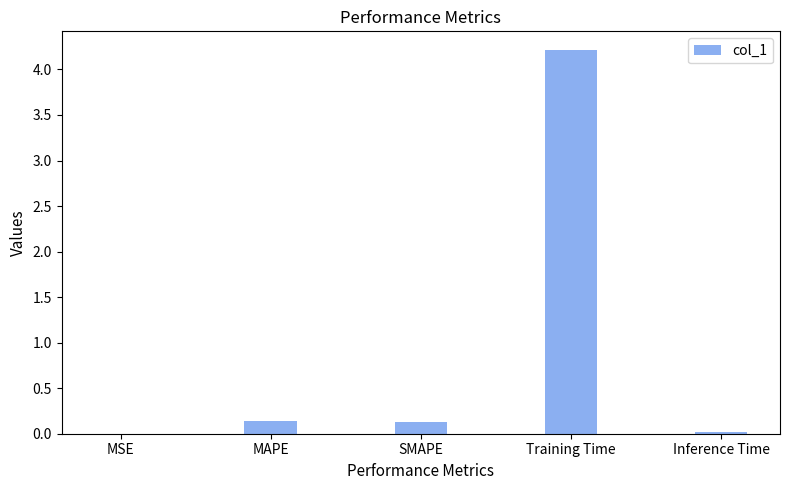

The value at Inference Time is 0.0. True or false?

True